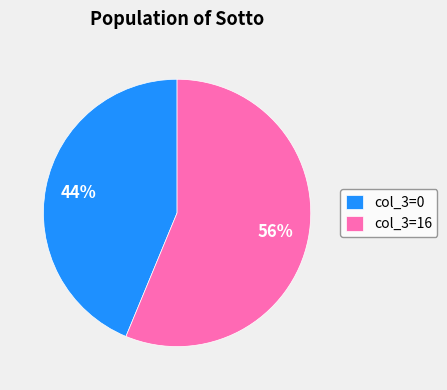

Count the number of slices in the pie.

2